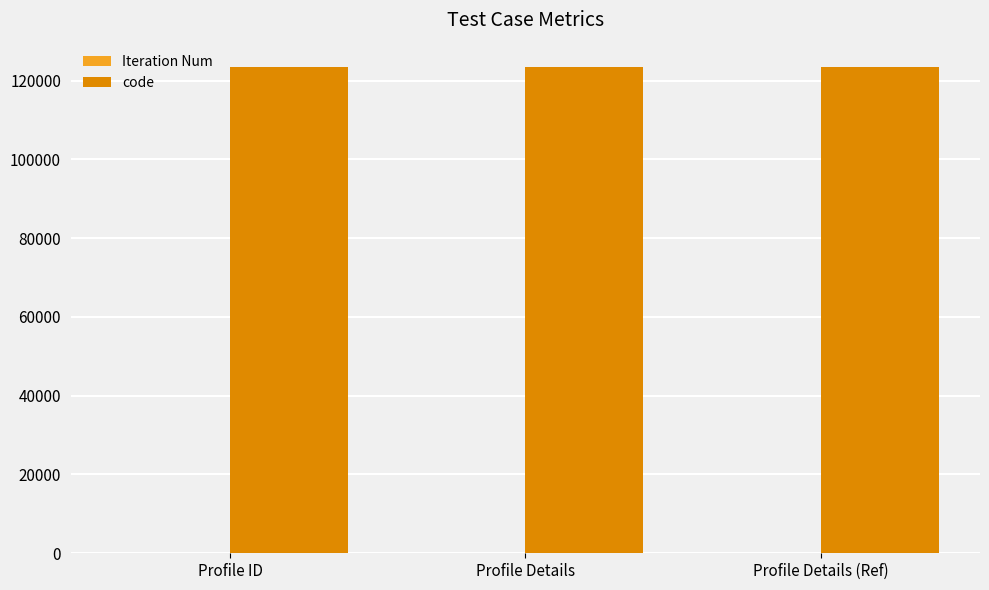

The code series shows 123456 at Profile Details (Ref). True or false?

True